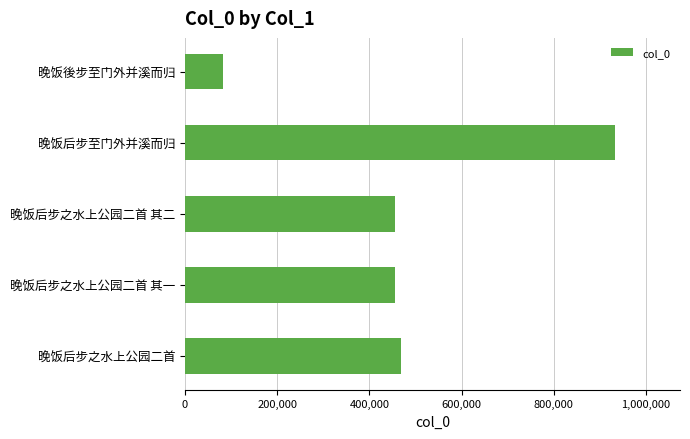

True or false: the data shows 82395 at 晚饭後步至门外并溪而归.

True